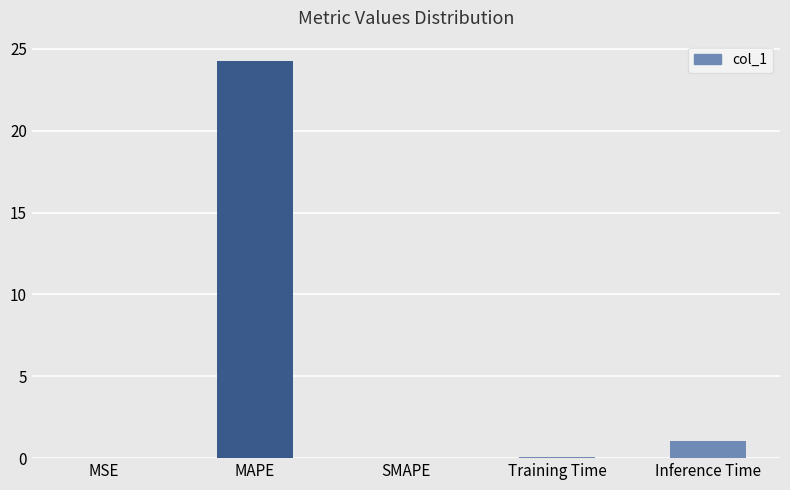

At which category does the chart reach its peak across all series?

MAPE